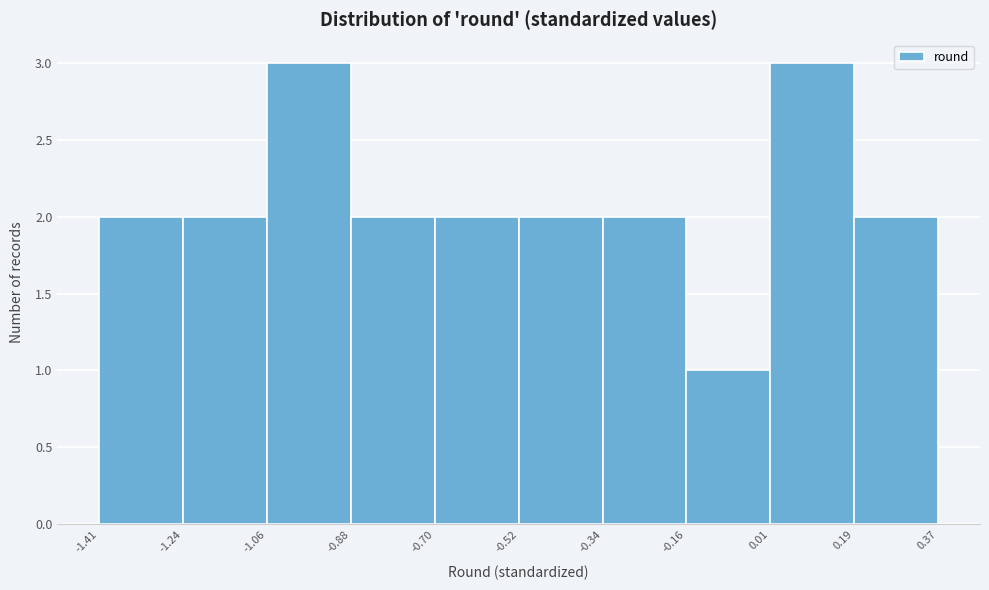

Reading left to right, transcribe this chart: for each bar, give the range it covers on the x-axis and its height. The values are not printed on the chart, so give them approximately, as read against the axis.

-1.41 to -1.24: 2
-1.24 to -1.06: 2
-1.06 to -0.88: 3
-0.88 to -0.70: 2
-0.70 to -0.52: 2
-0.52 to -0.34: 2
-0.34 to -0.16: 2
-0.16 to 0.01: 1
0.01 to 0.19: 3
0.19 to 0.37: 2